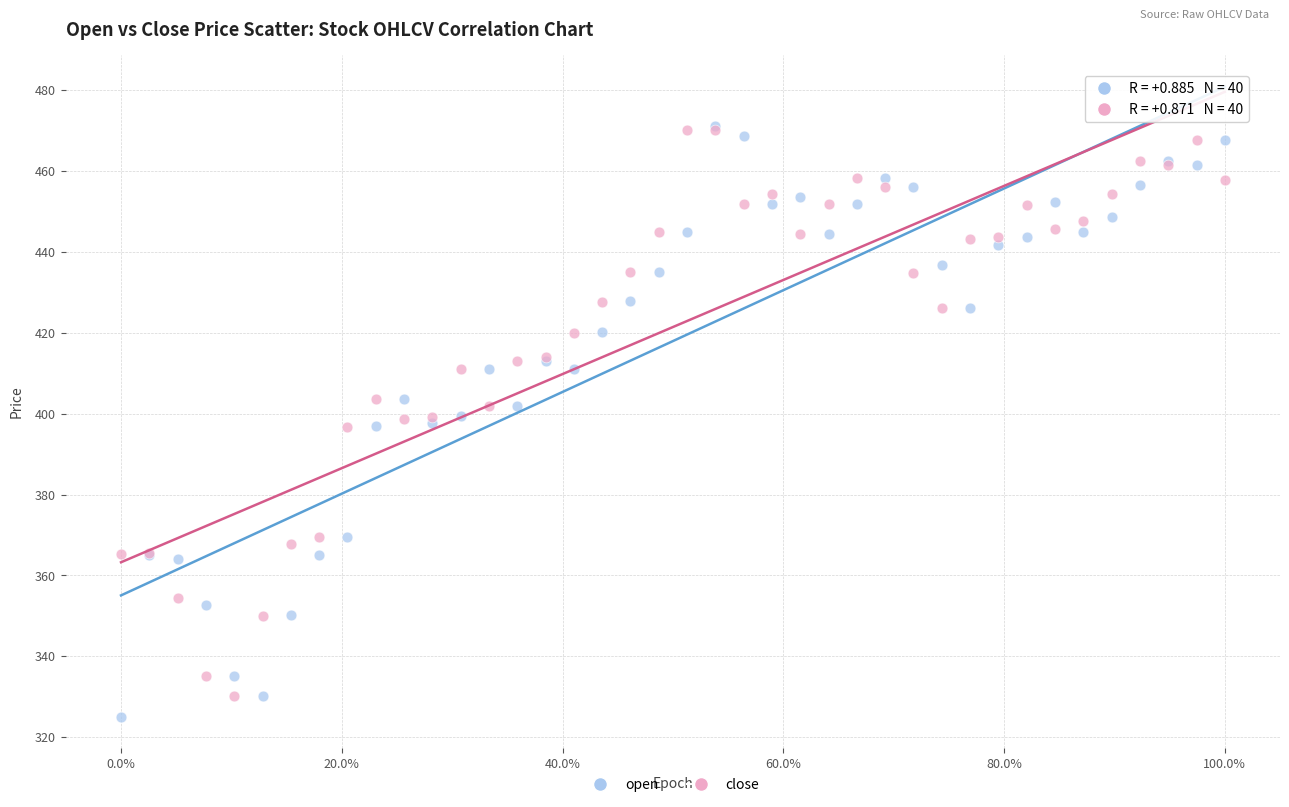

What are all the series names shown in the legend?

open, close